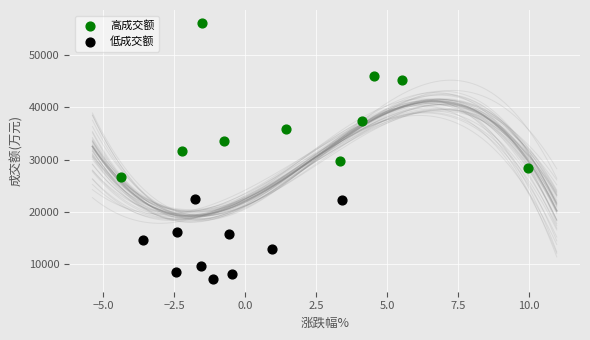

Which series reaches the minimum Y coordinate?

低成交额